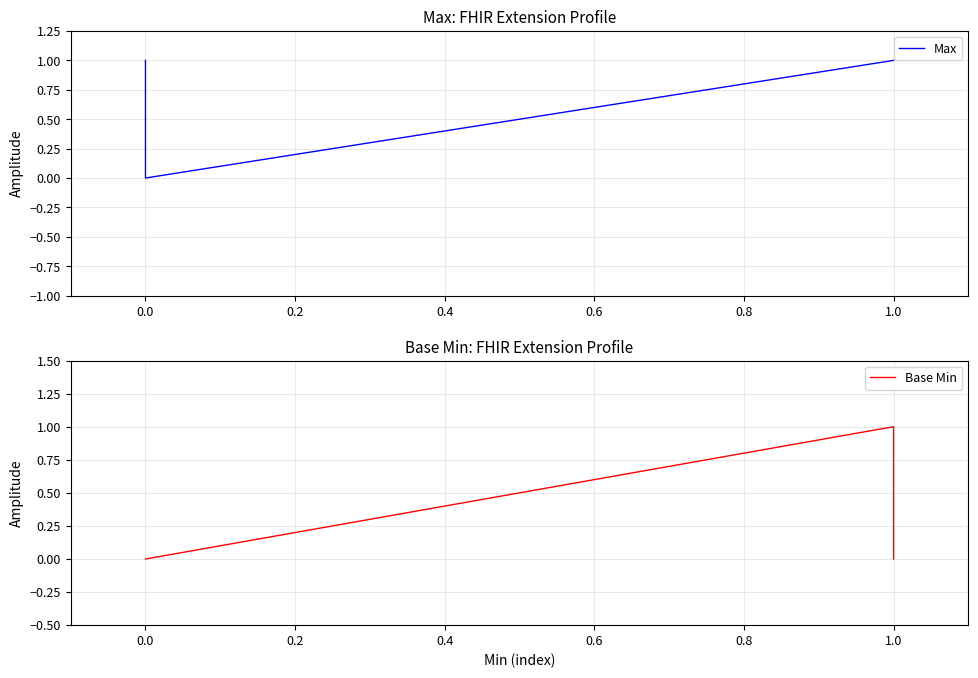

What is the highest value of the Base Min series?

1